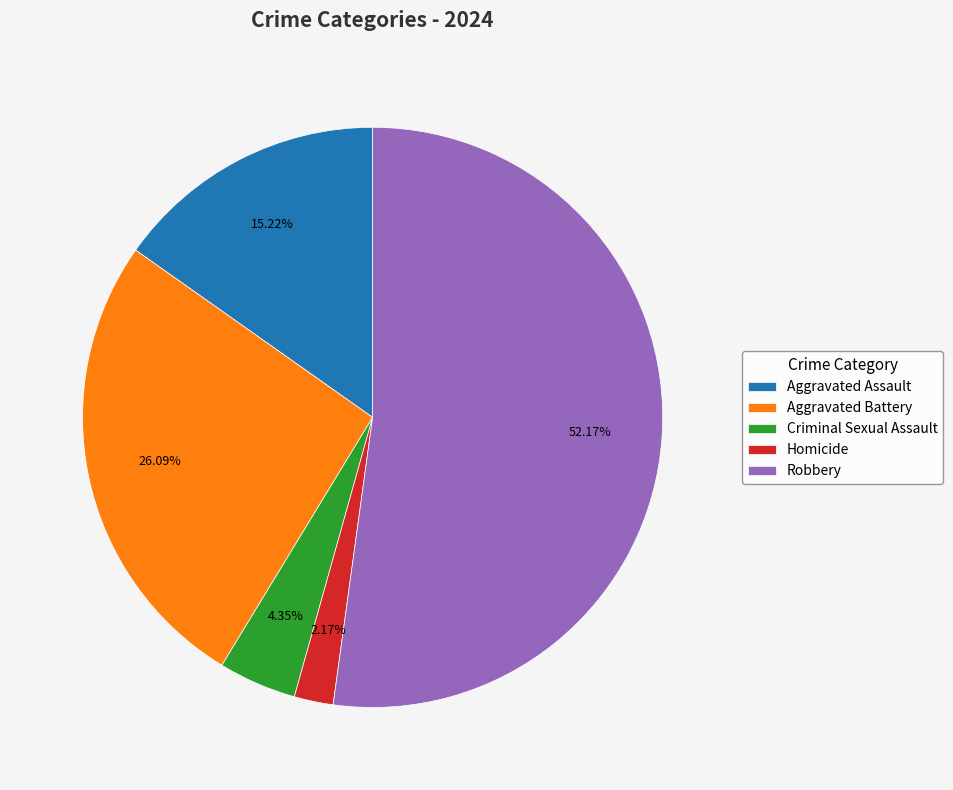

To the nearest percent, what is the difference between the Robbery and Aggravated Battery slice percentages?

26%